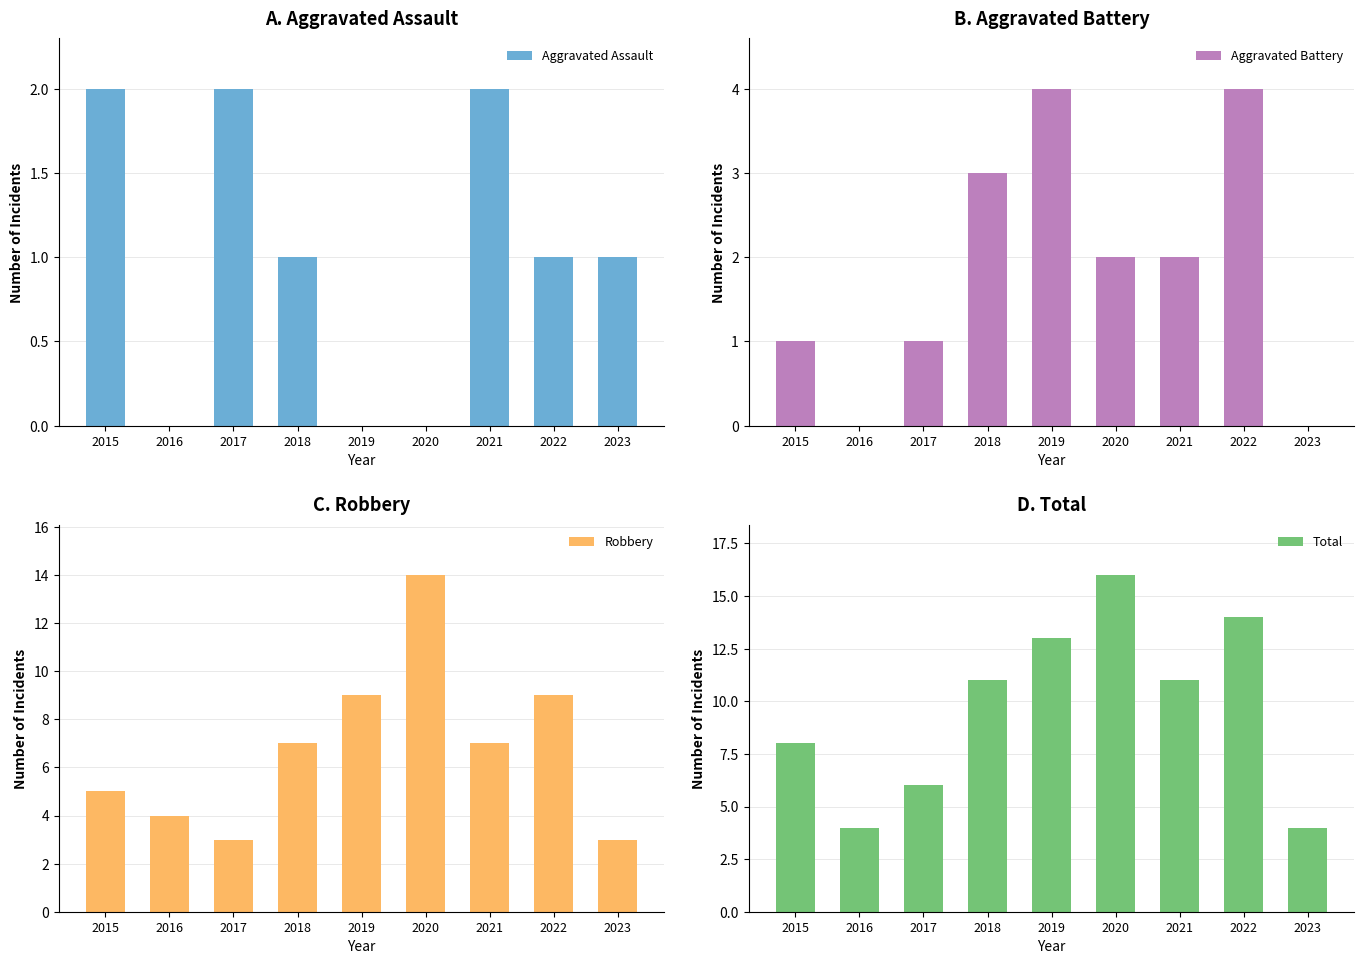

The Aggravated Assault series shows 1 at 2020. True or false?

False